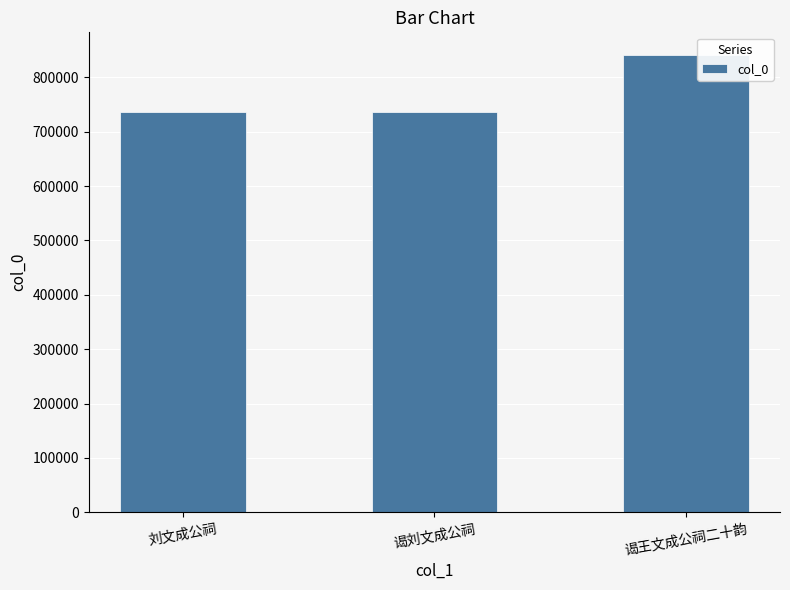

At which label is the value closest to 788335?

刘文成公祠